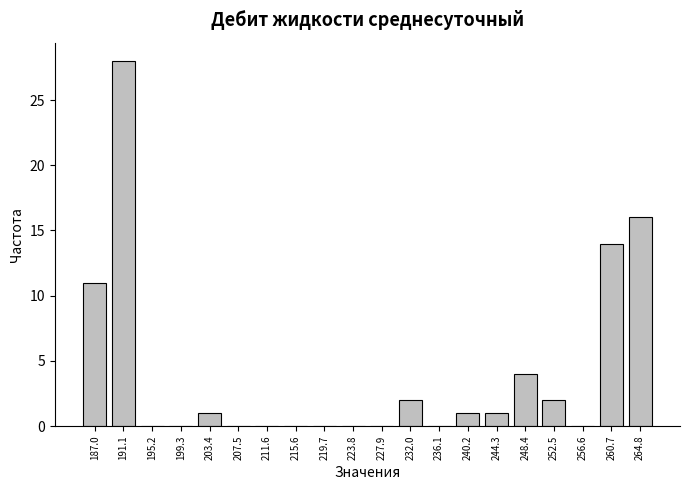

Reading left to right, list all the values displayed in this chart.

187.0=11	191.1=28	195.2=0	199.3=0	203.4=1	207.5=0	211.6=0	215.6=0	219.7=0	223.8=0	227.9=0	232.0=2	236.1=0	240.2=1	244.3=1	248.4=4	252.5=2	256.6=0	260.7=14	264.8=16